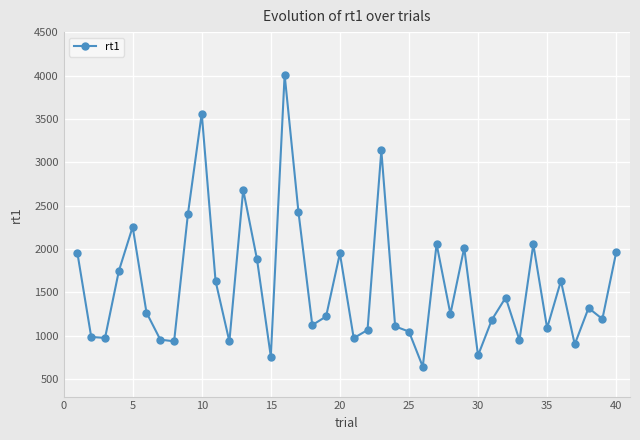

What is the sum of all values?

63486